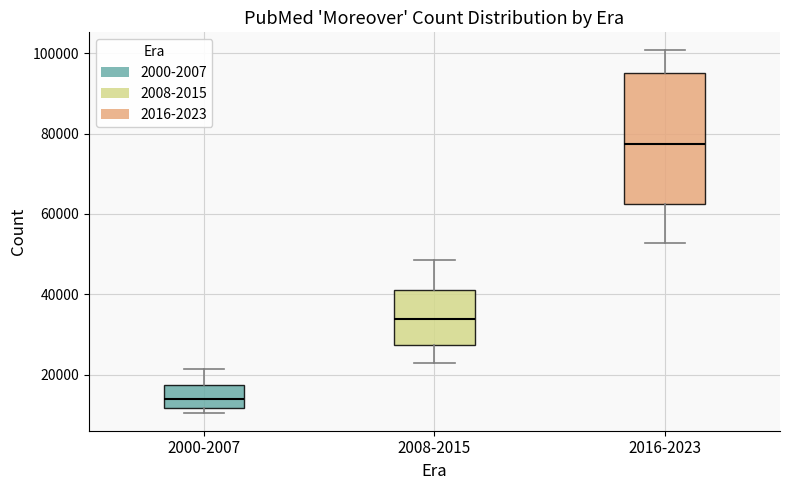

Reading left to right, read every box against the y-axis: the position of its median line, the range the box covers, and the ends of its whiskers. The values are not printed on the chart, so give them approximately, as read against the axis.

2000-2007: median 14000, box 12000 to 18000, whiskers 10000 to 22000
2008-2015: median 34000, box 28000 to 42000, whiskers 22000 to 48000
2016-2023: median 78000, box 62000 to 96000, whiskers 52000 to 100000